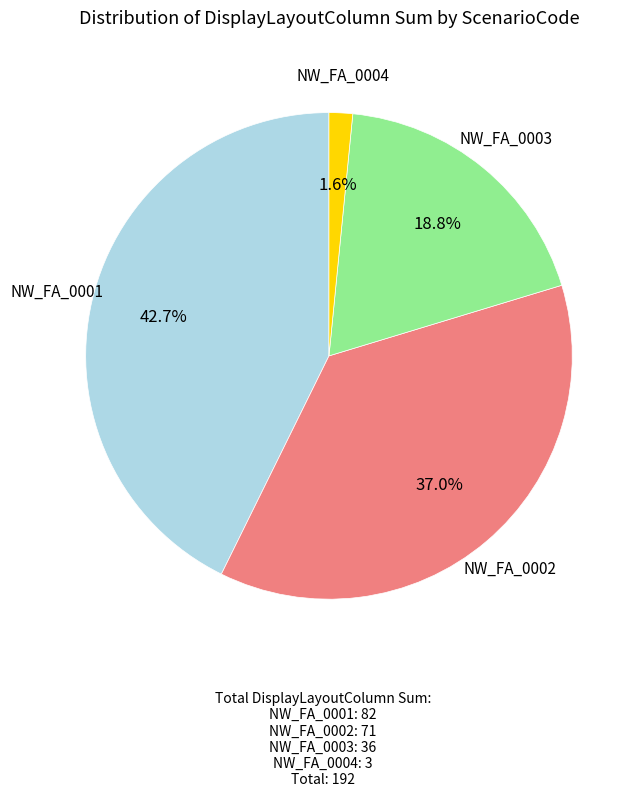

Is there a majority slice in this chart?

No